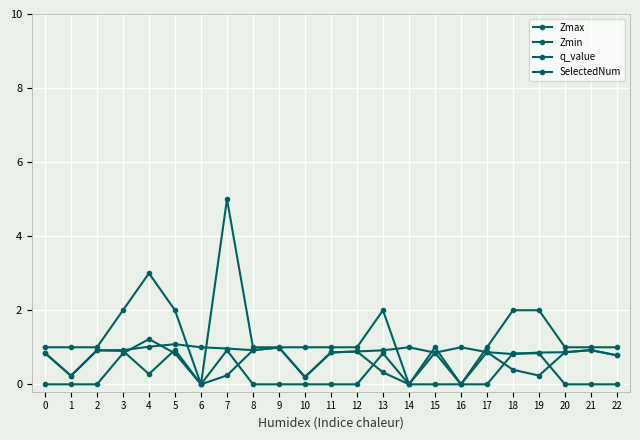

Which series has the widest spread of values?

SelectedNum